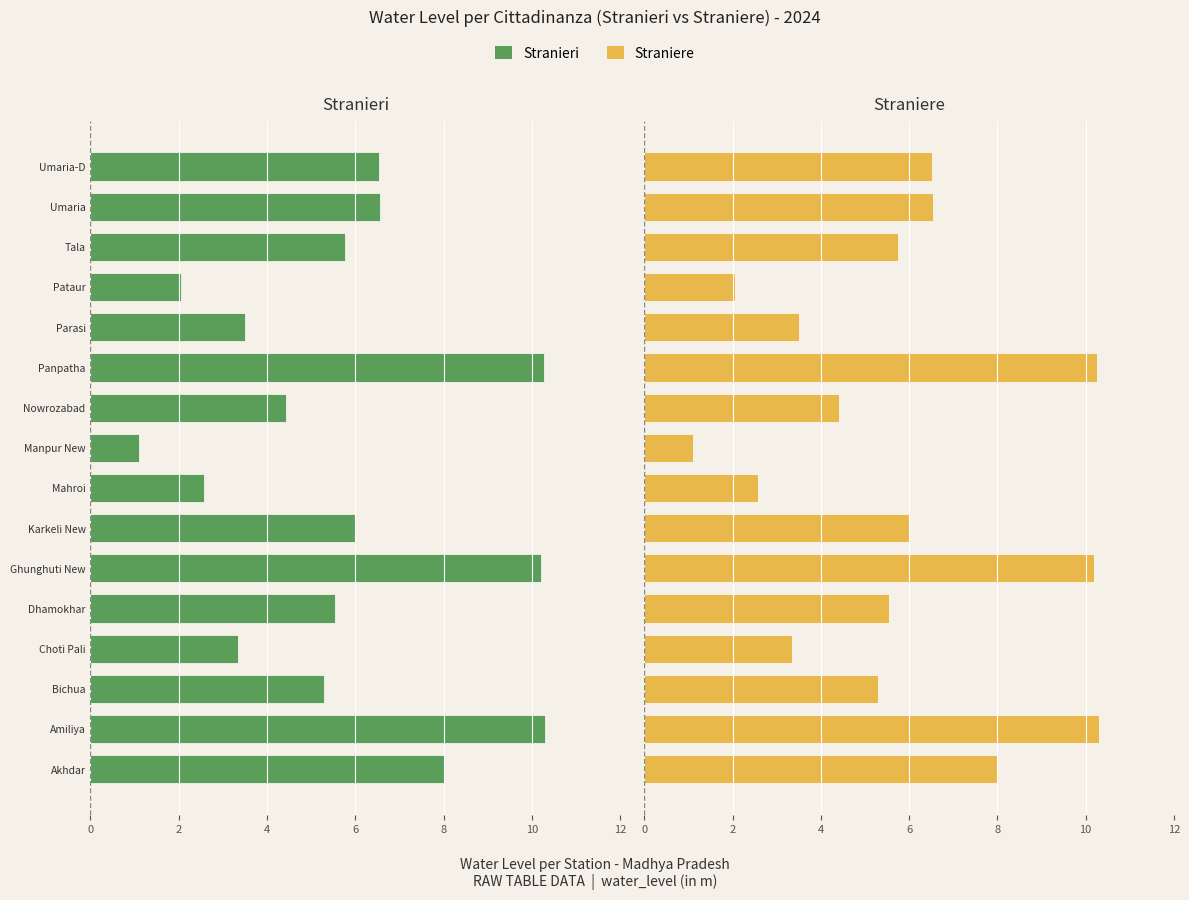

How many series are shown in this chart?

2